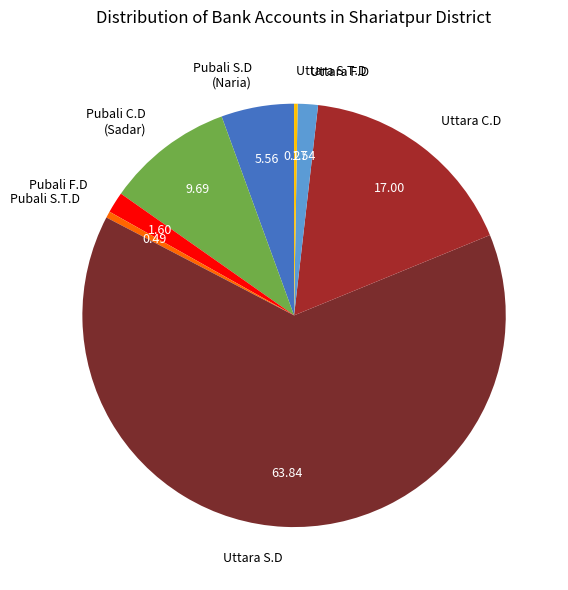

Between Uttara F.D and Pubali S.T.D, which is larger?

Uttara F.D